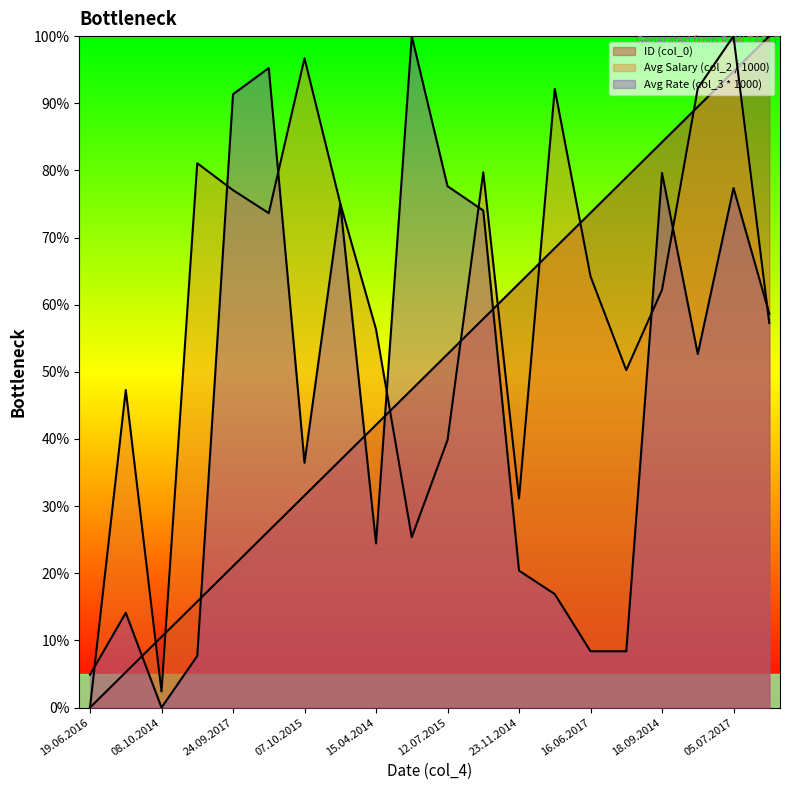

How many distinct data groups are displayed?

3